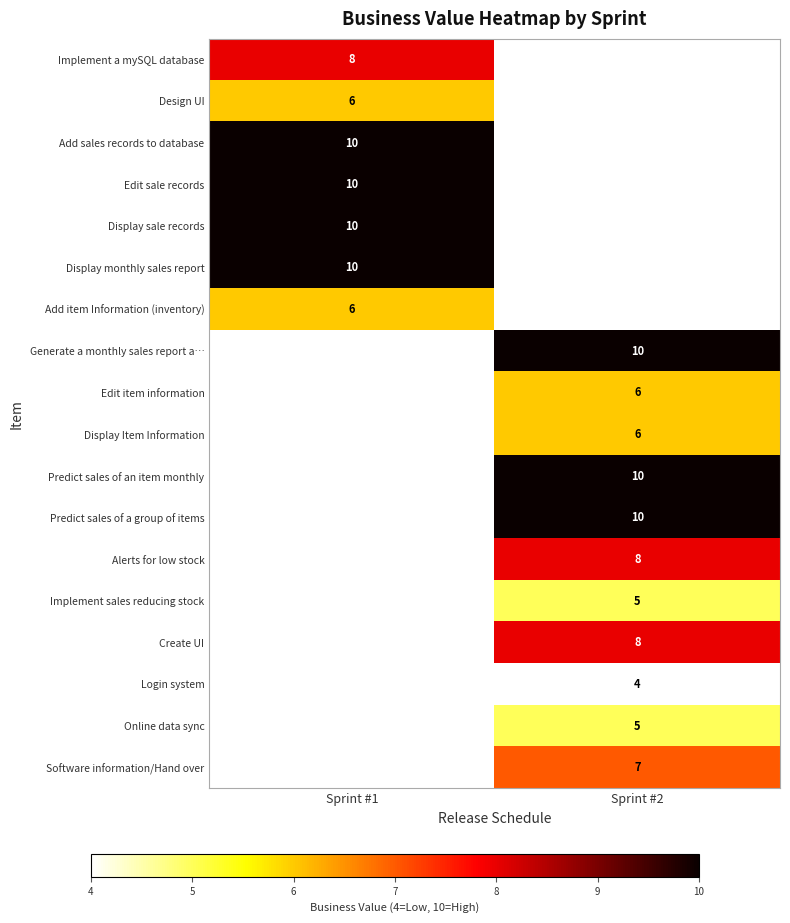

Is it true that Generate a monthly sales report a… equals 5 at Sprint #2?

False